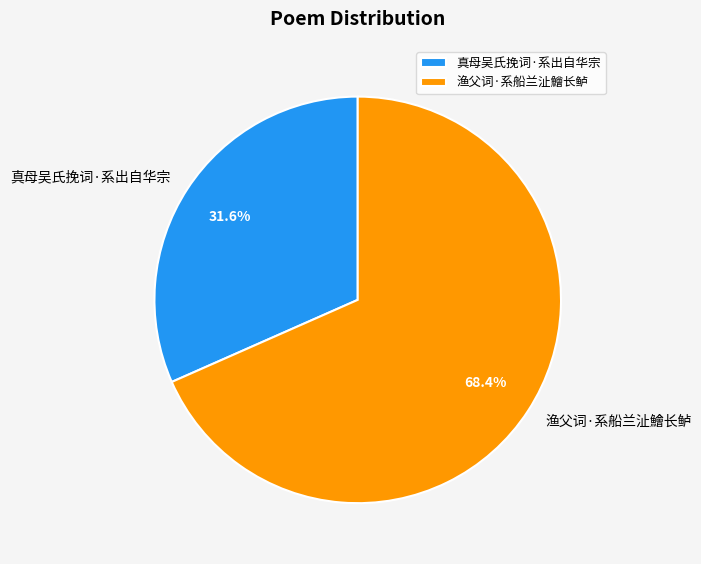

Which category has the smallest portion of the pie?

真母吴氏挽词·系出自华宗